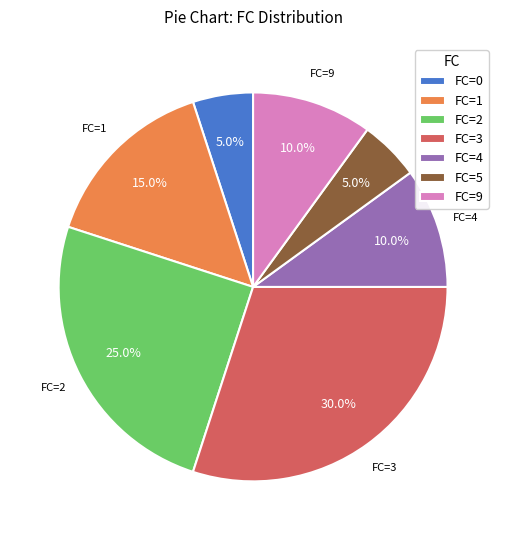

Between FC=1 and FC=2, which is larger?

FC=2